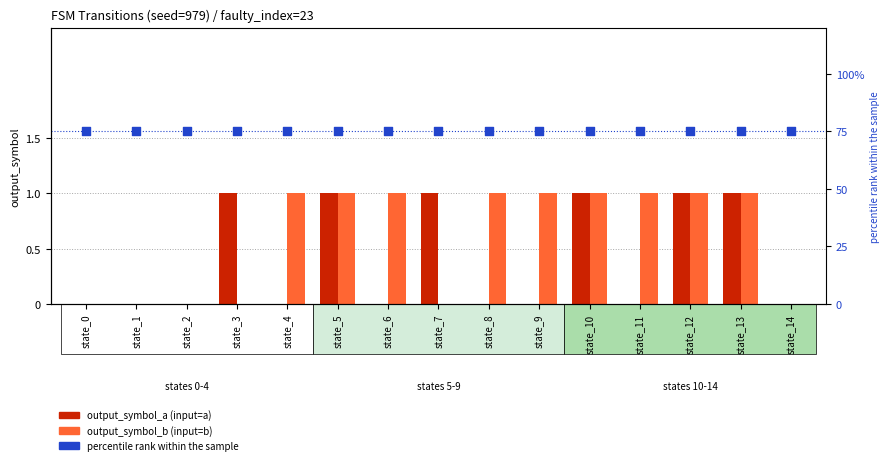

At which category is the sum across all series the highest?

state_5